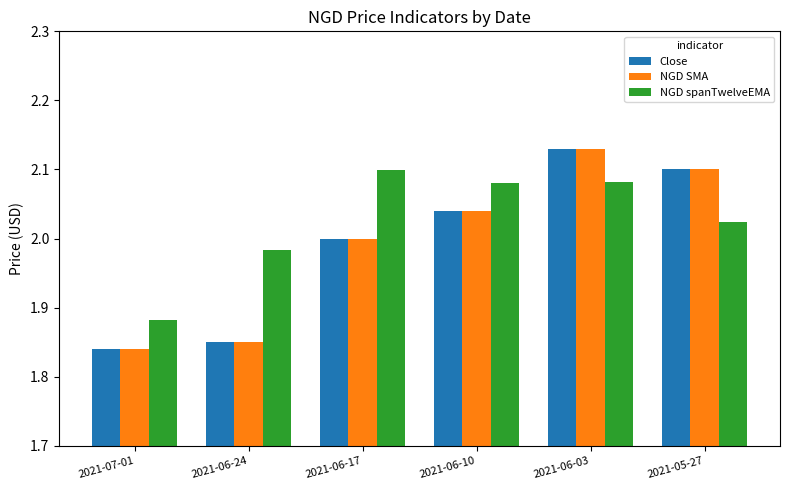

At which label does NGD spanTwelveEMA reach its peak?

2021-06-17